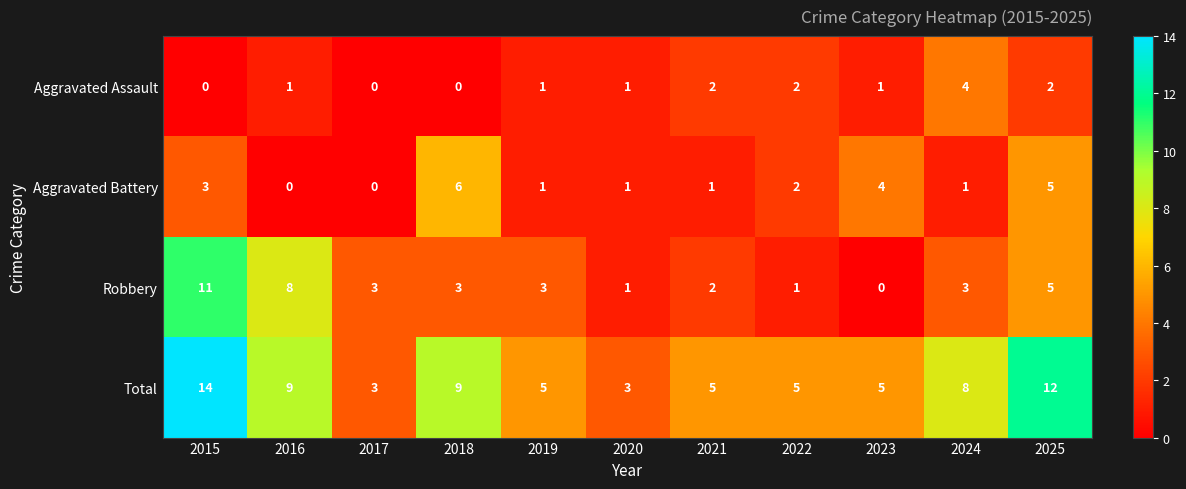

Count the Aggravated Assault values in the range 0 to 2.

10